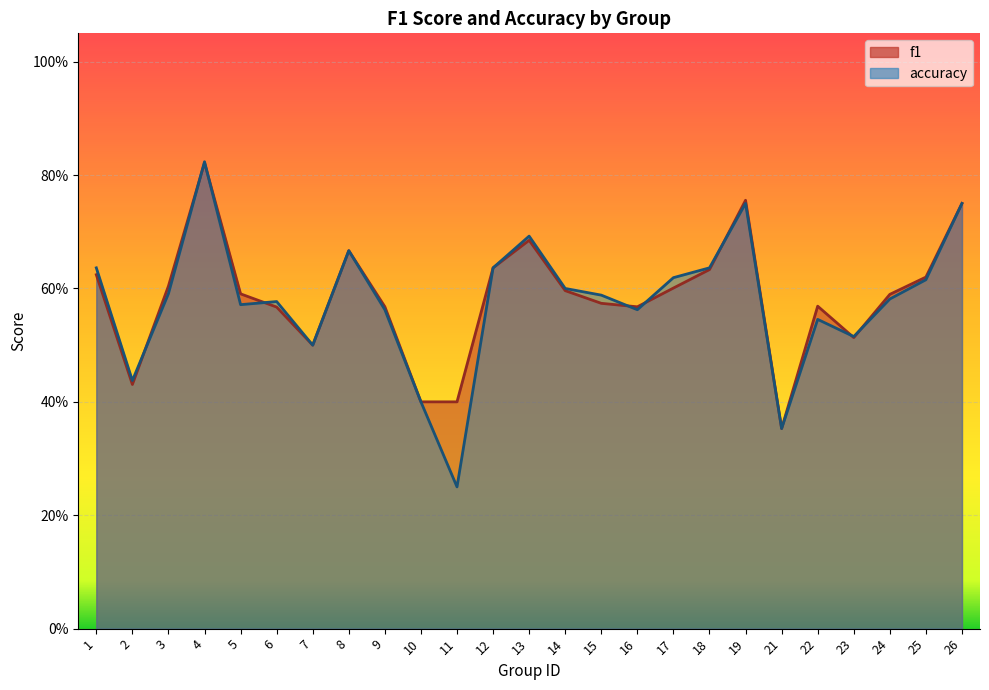

What is the sum of all f1 values?

14.6